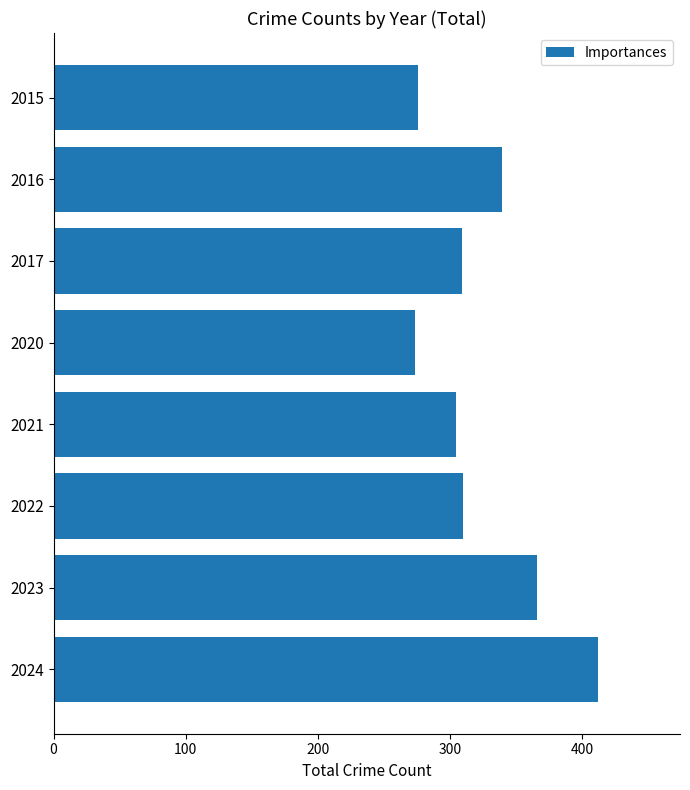

What is the difference between the maximum and minimum values?

139